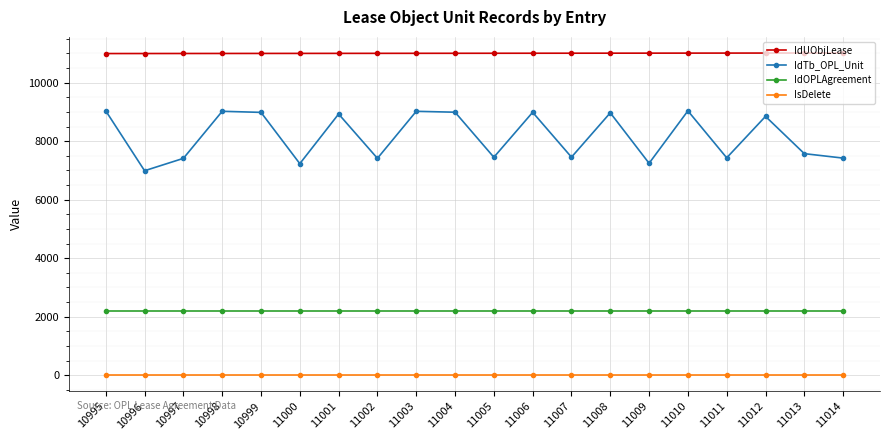

How many interior local valleys does the IdTb_OPL_Unit series have?

7